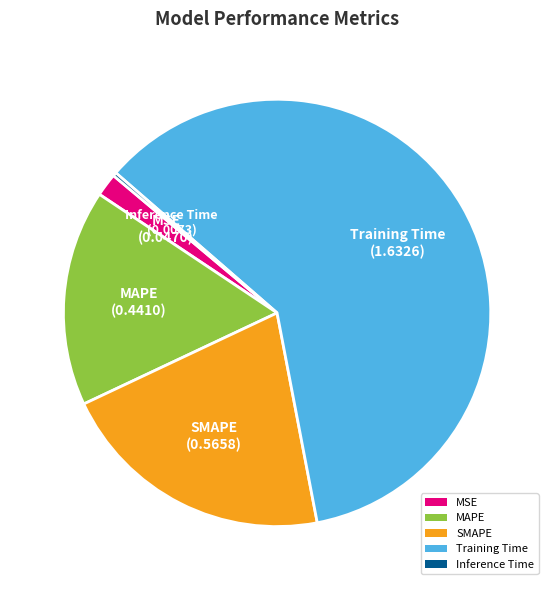

Which category has the biggest portion of the pie?

Training Time